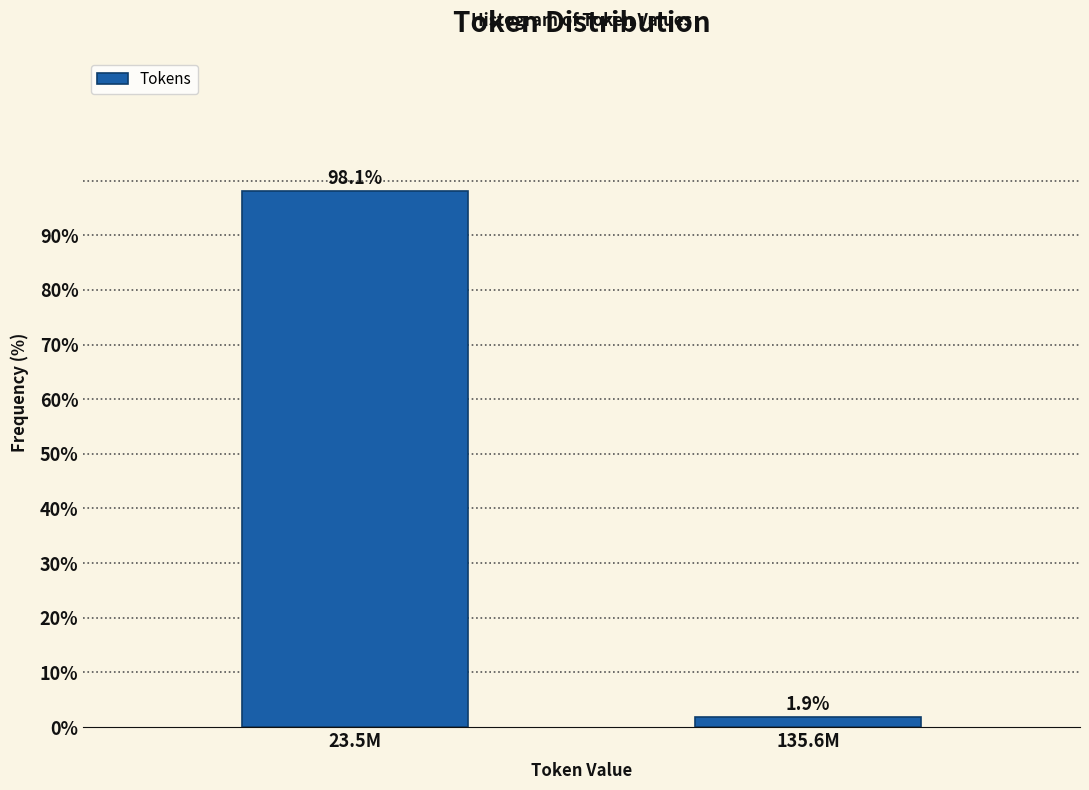

Reading right to left, list all the values displayed in this chart.

135.6M=1.9	23.5M=98.1